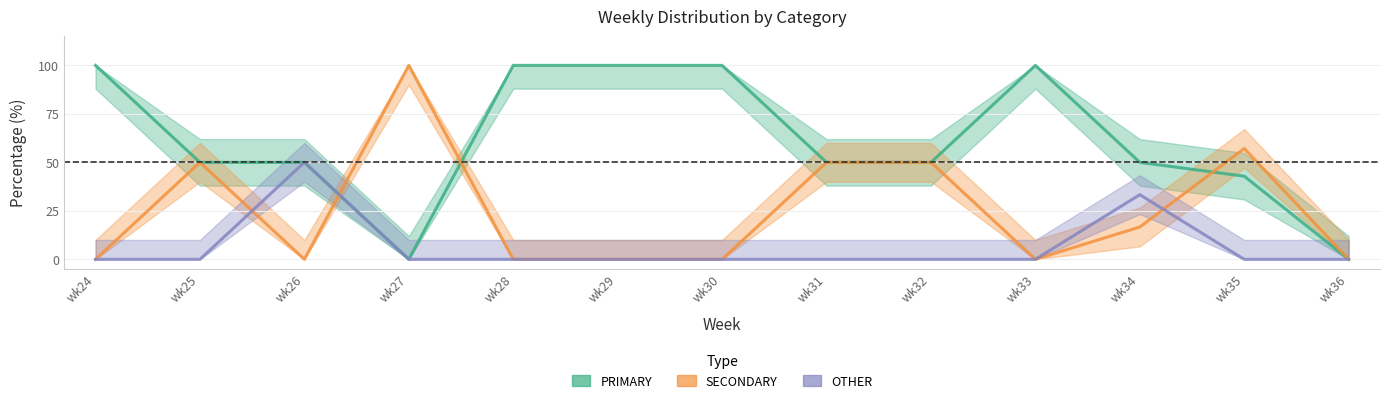

Rank the series by their average value, from highest to lowest.

PRIMARY, SECONDARY, OTHER